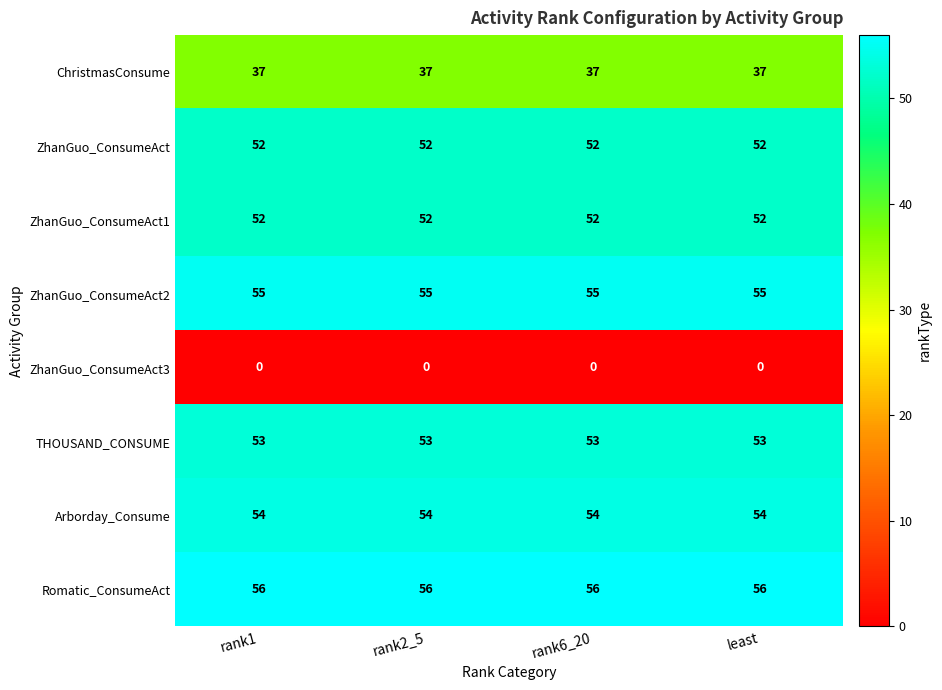

What is the average value of the Arborday_Consume series?

54